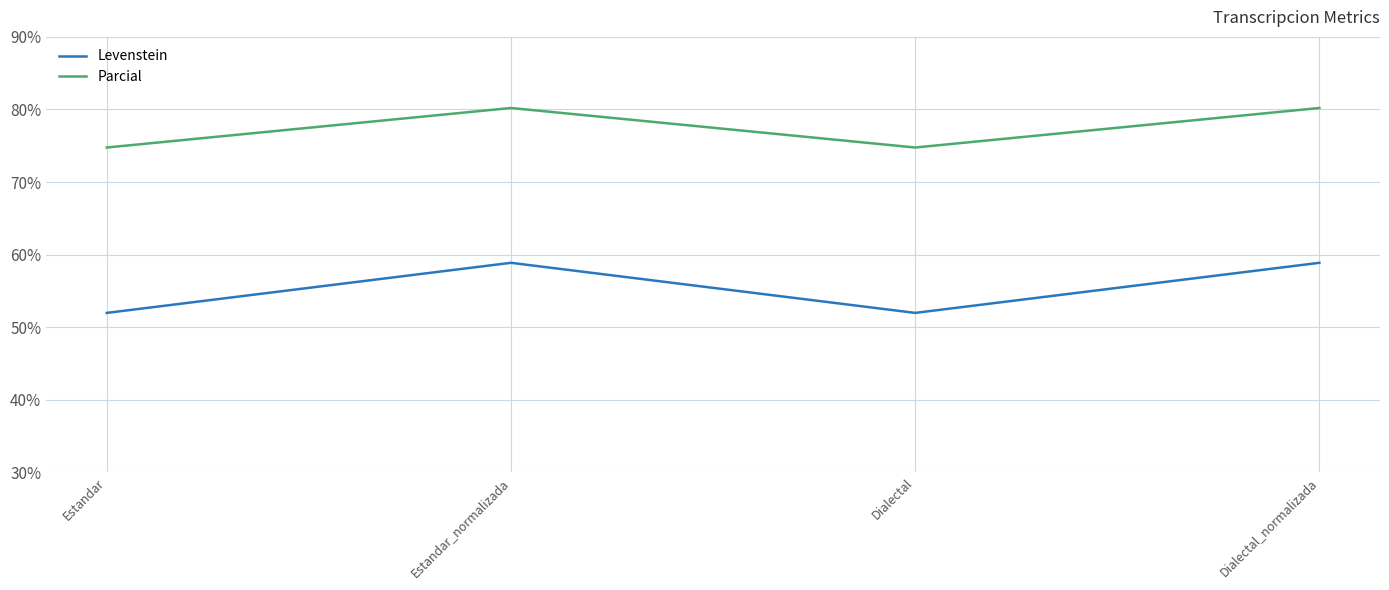

Where does the Levenstein series first go above 58?

Estandar_normalizada